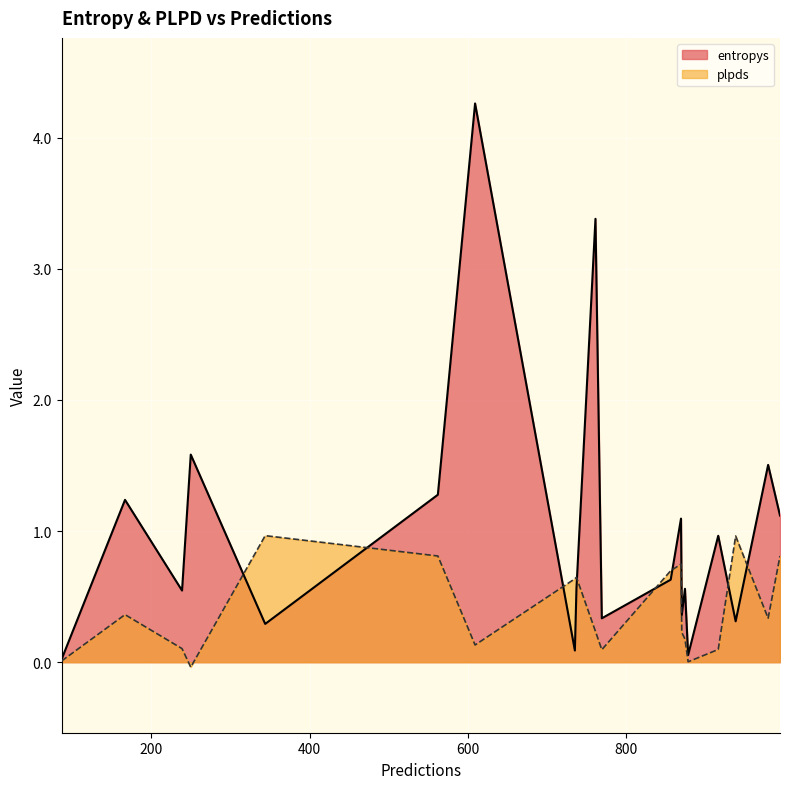

List the labels in order of plpds value, largest first.

344, 938, 994, 562, 869, 856, 737, 735, 167, 979, 761, 870, 874, 609, 239, 916, 769, 87, 878, 250